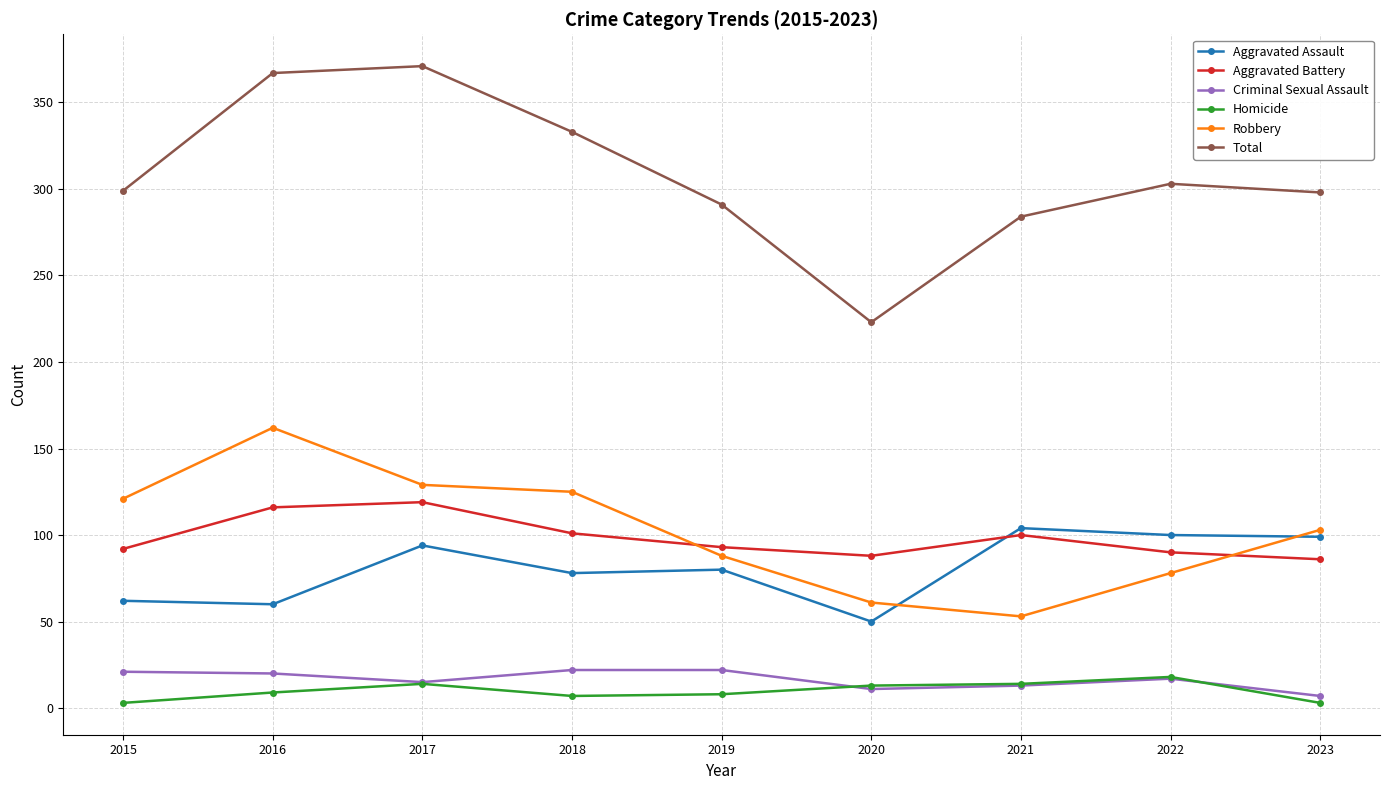

True or false: Aggravated Assault has more than 0 points higher than both neighbors.

True